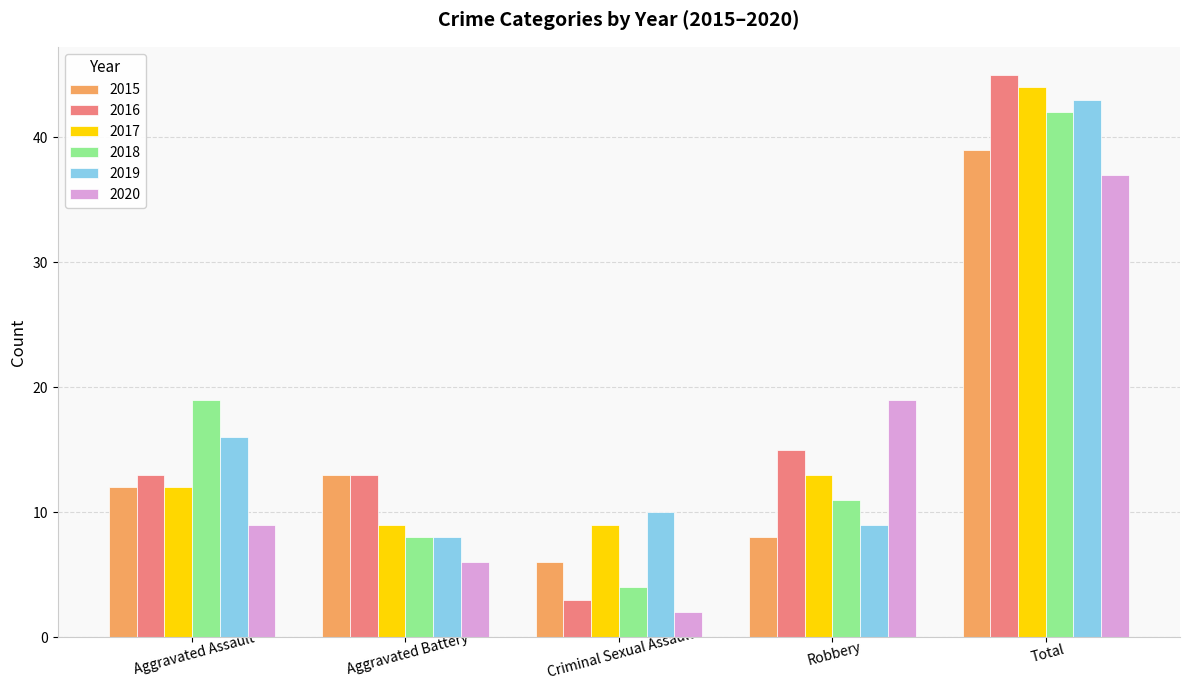

Are the bars horizontal?

No